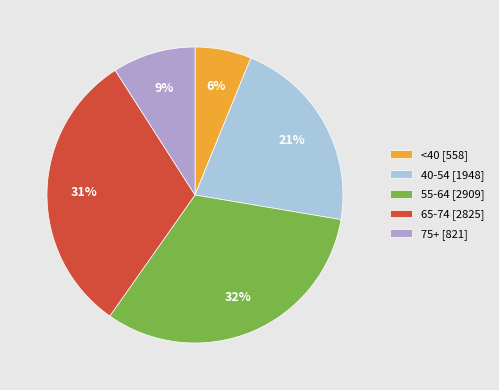

Combined, do 65-74 [2825] and <40 [558] account for over 50%?

No